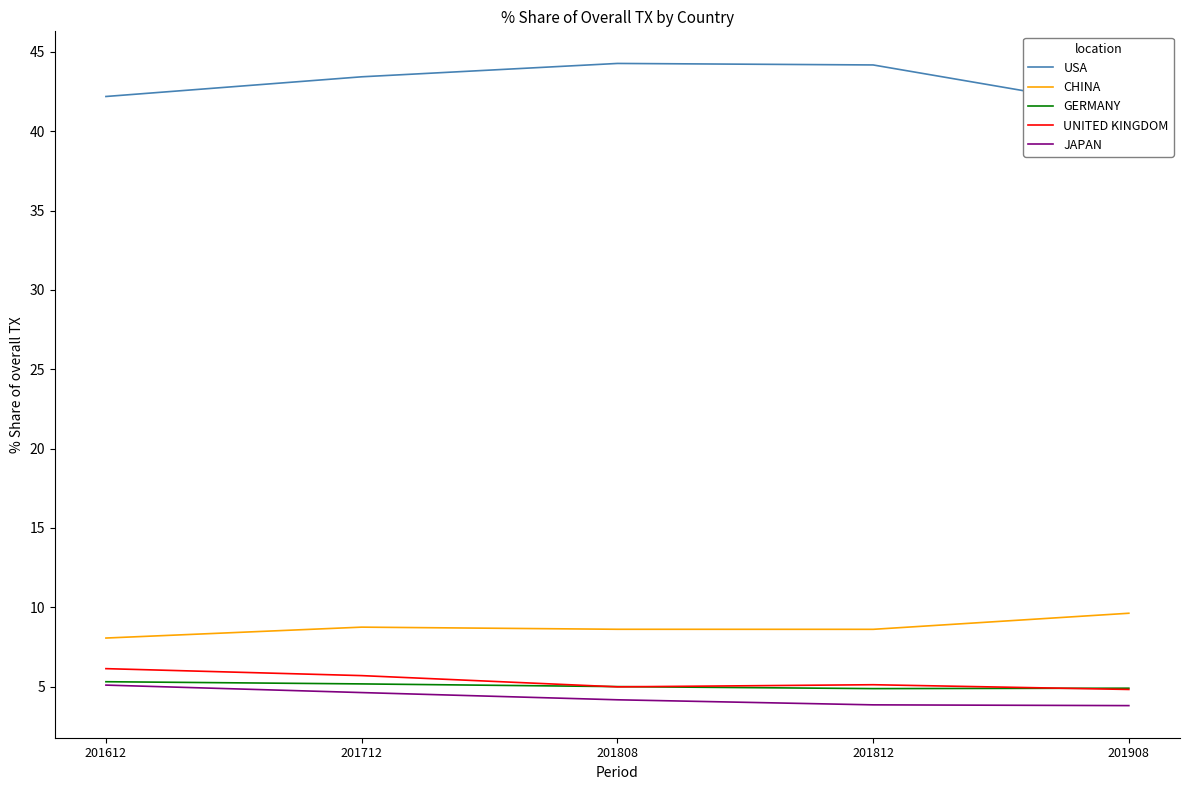

The CHINA series shows 8.6 at 201812. True or false?

True